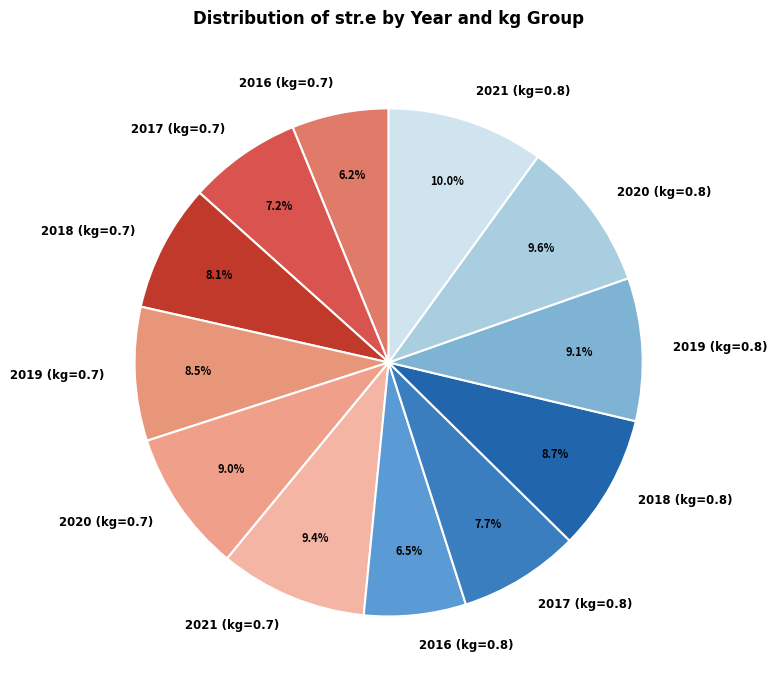

The 2021 (kg=0.8) slice represents 10% of the pie. True or false?

True